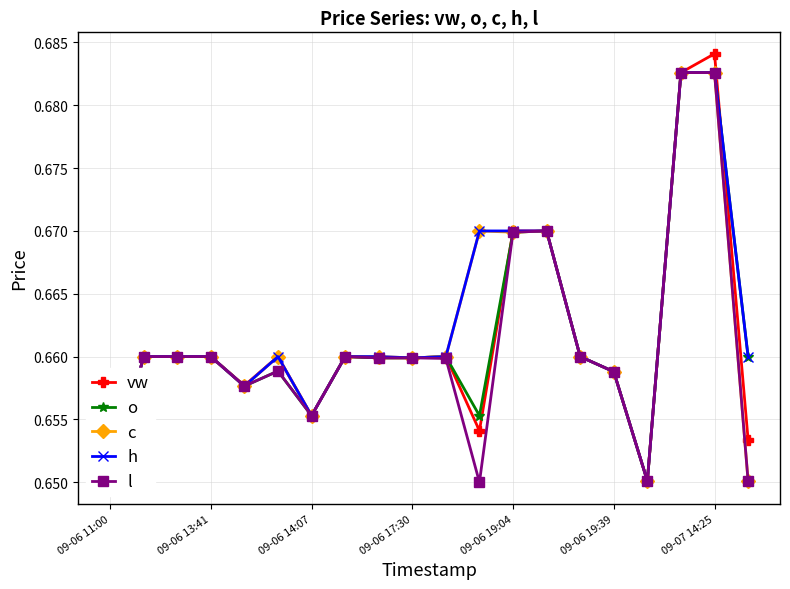

Where do vw and h first cross each other?

18 and 19